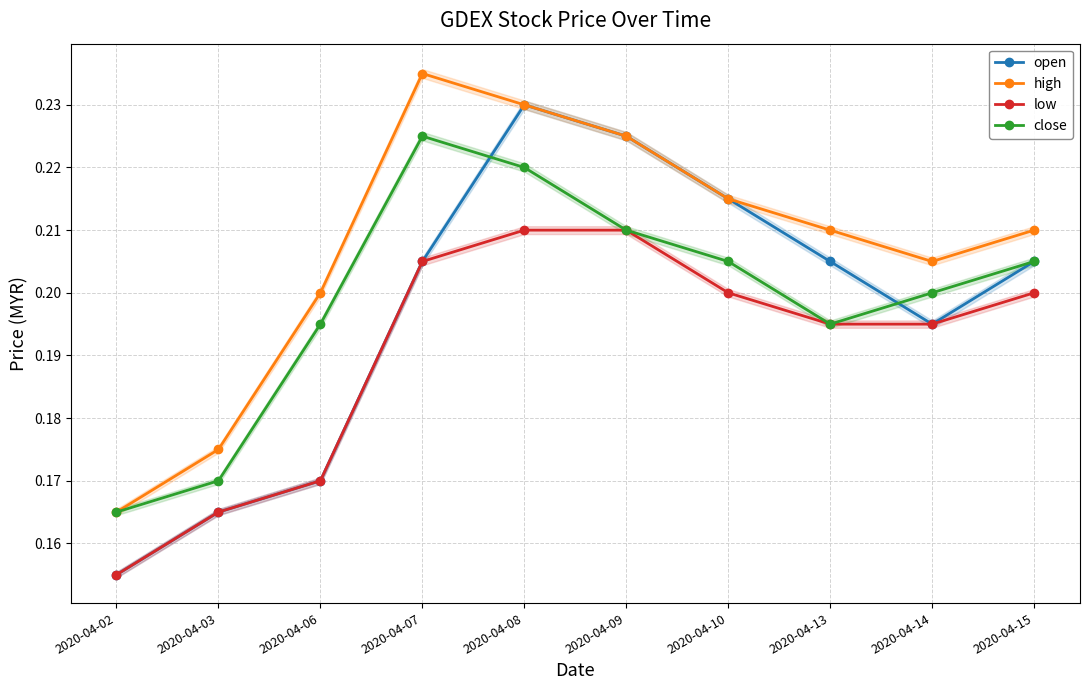

Count the number of data series in this chart.

4